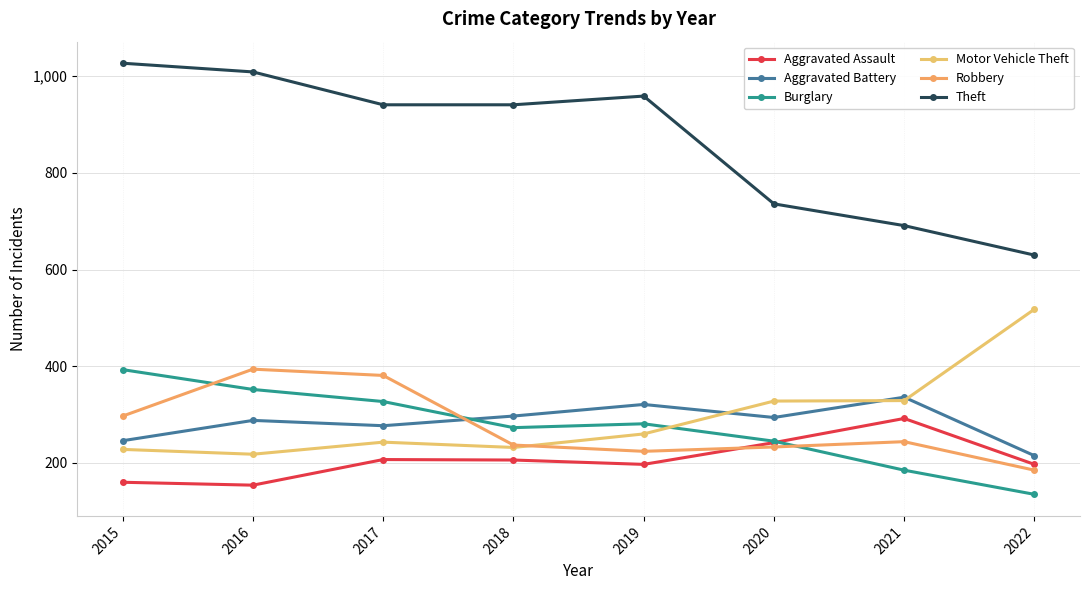

Reading left to right, list all the values displayed in this chart.

Aggravated Assault: 160	154	207	206	197	242	292	197
Aggravated Battery: 246	288	277	297	321	294	336	215
Burglary: 393	352	327	273	281	245	185	135
Motor Vehicle Theft: 228	218	243	232	260	328	329	518
Robbery: 297	394	381	237	224	233	244	185
Theft: 1027	1009	941	941	959	736	691	630